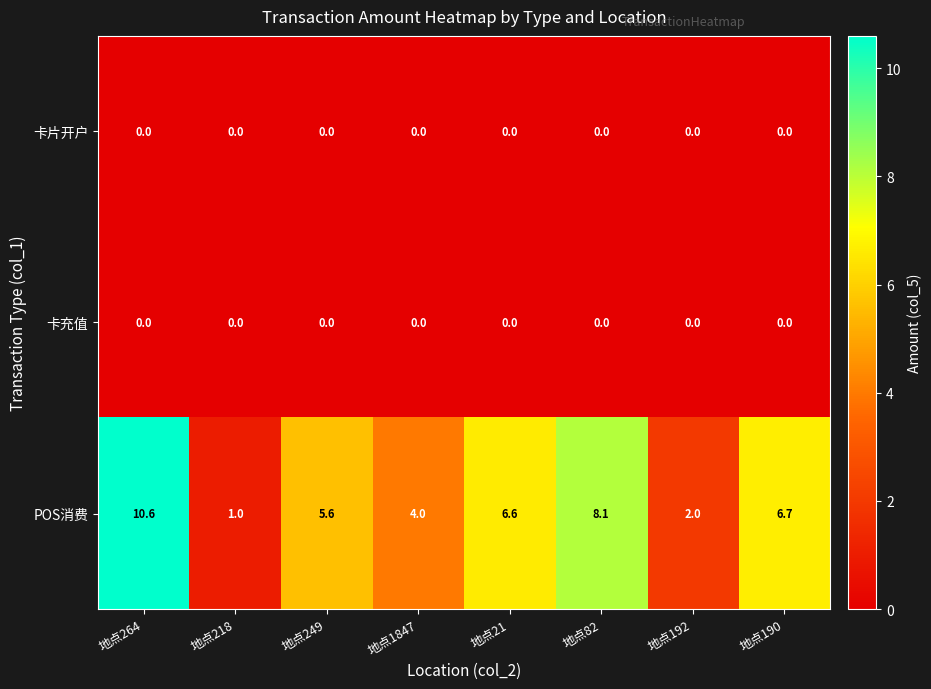

At which label does POS消费 reach its peak?

地点264